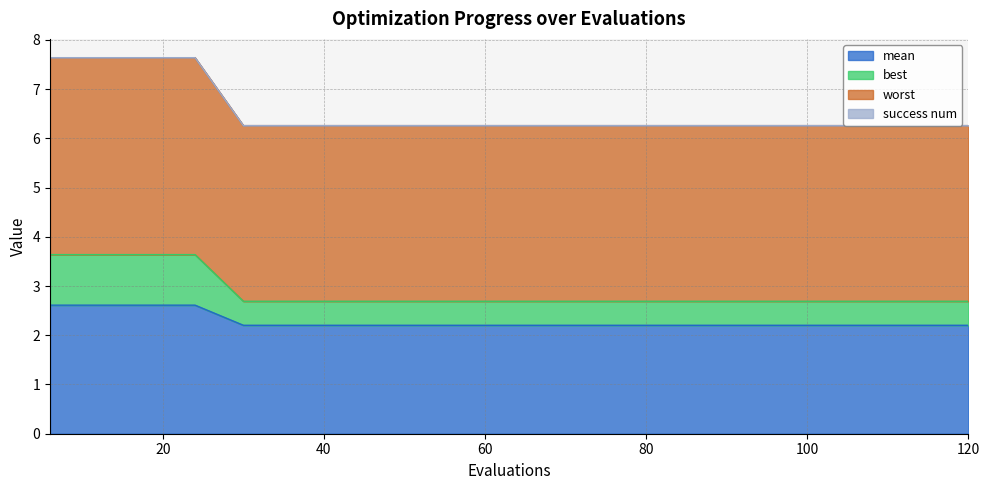

What value does the best series have at 66?

2.7